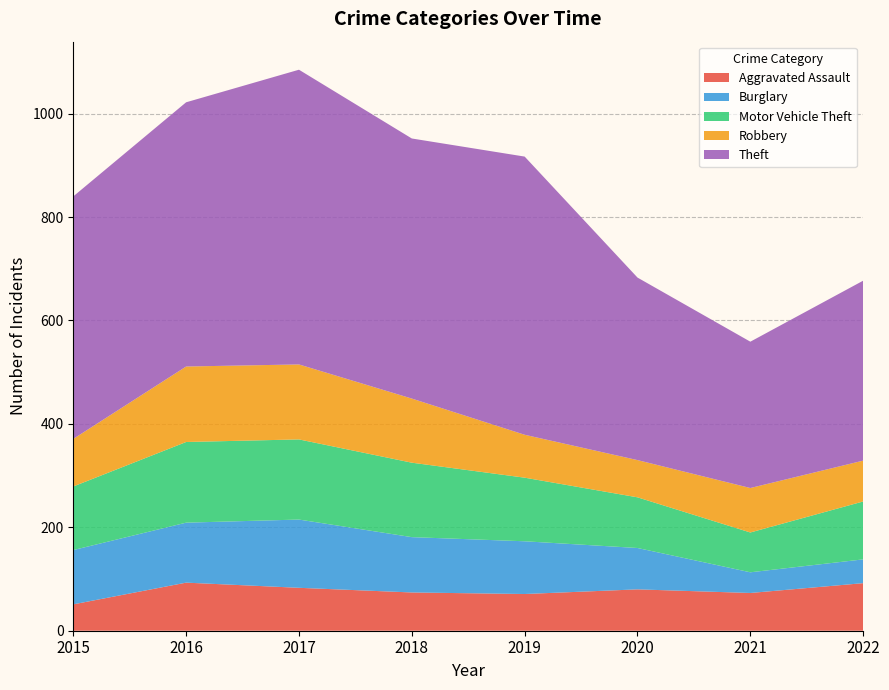

Reading left to right, what are all the values shown in this chart?

Aggravated Assault: 2015=51	2016=93	2017=83	2018=74	2019=71	2020=80	2021=73	2022=92
Burglary: 2015=105	2016=116	2017=132	2018=107	2019=102	2020=80	2021=40	2022=46
Motor Vehicle Theft: 2015=123	2016=156	2017=155	2018=144	2019=123	2020=98	2021=77	2022=112
Robbery: 2015=92	2016=146	2017=145	2018=124	2019=83	2020=72	2021=86	2022=79
Theft: 2015=469	2016=511	2017=570	2018=503	2019=538	2020=353	2021=283	2022=348